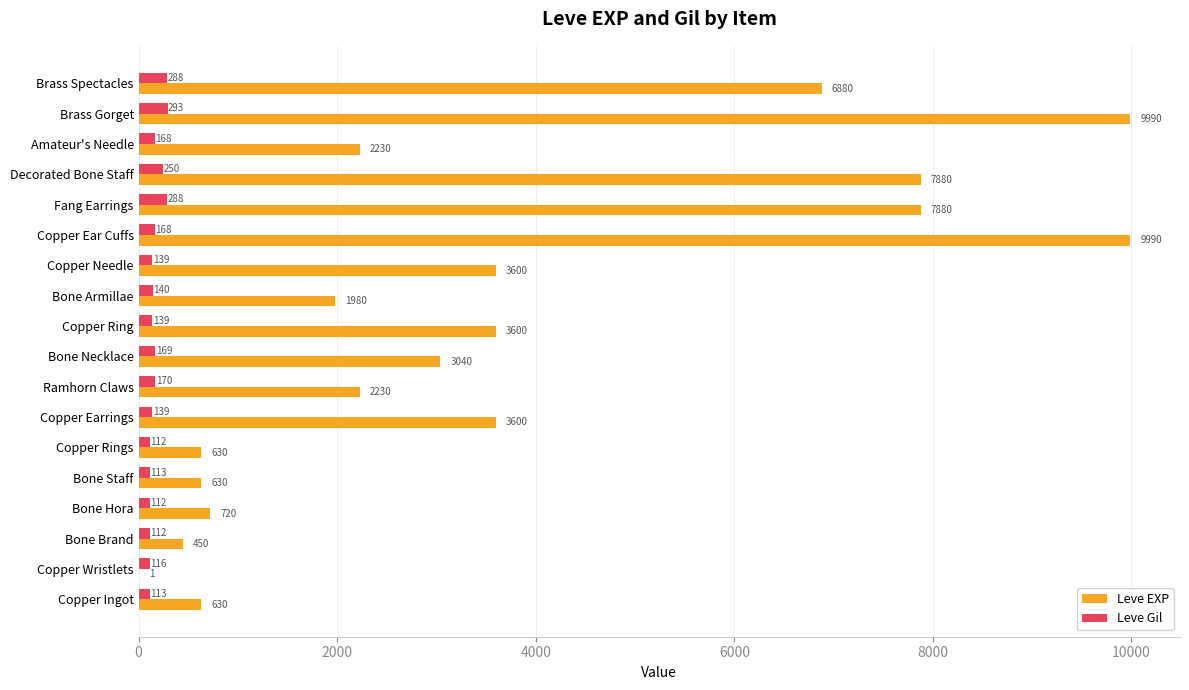

What is the total value across all series at Copper Earrings?

3739